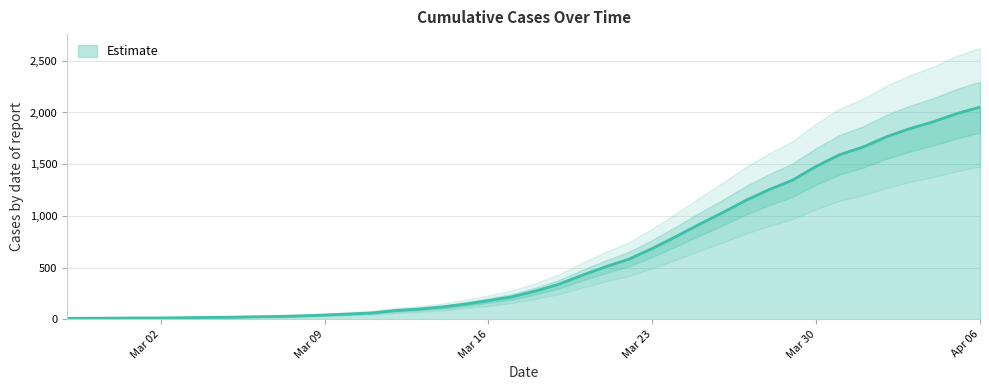

Does the chart display data point markers on the line(s)?

No